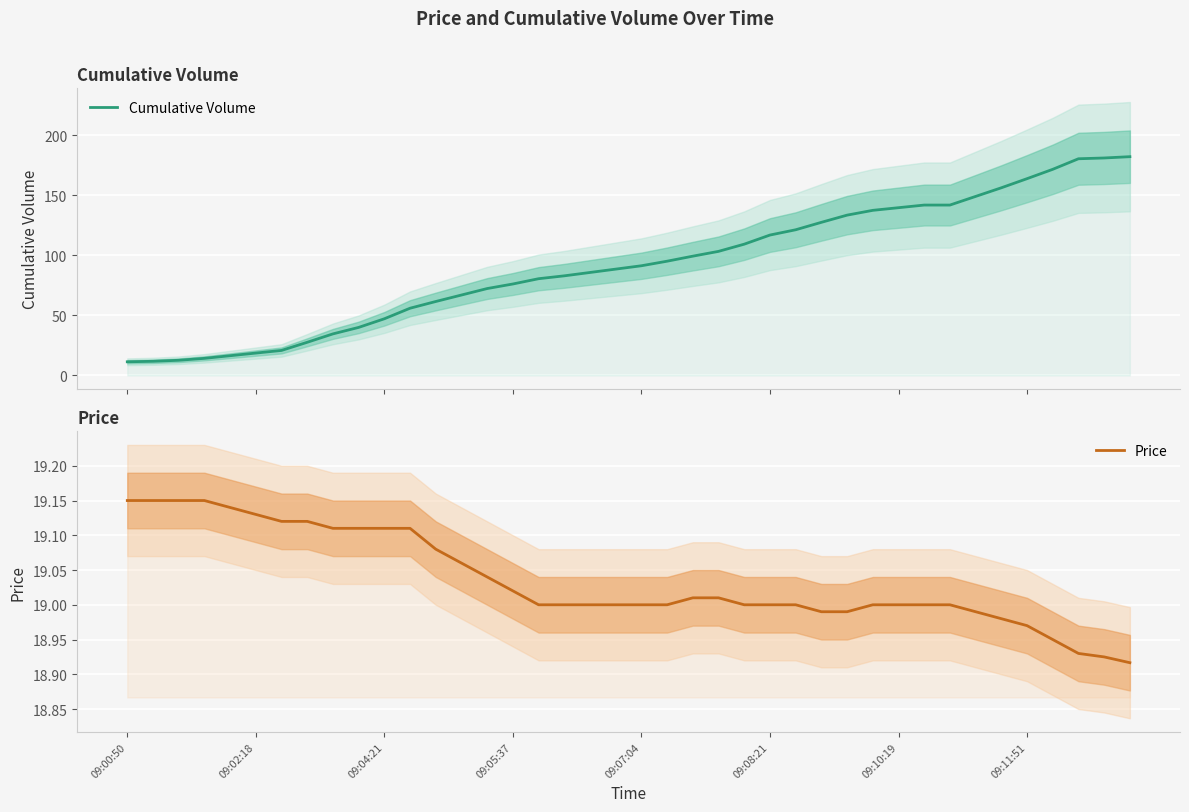

True or false: Cumulative Volume and Price intersect in this chart.

True